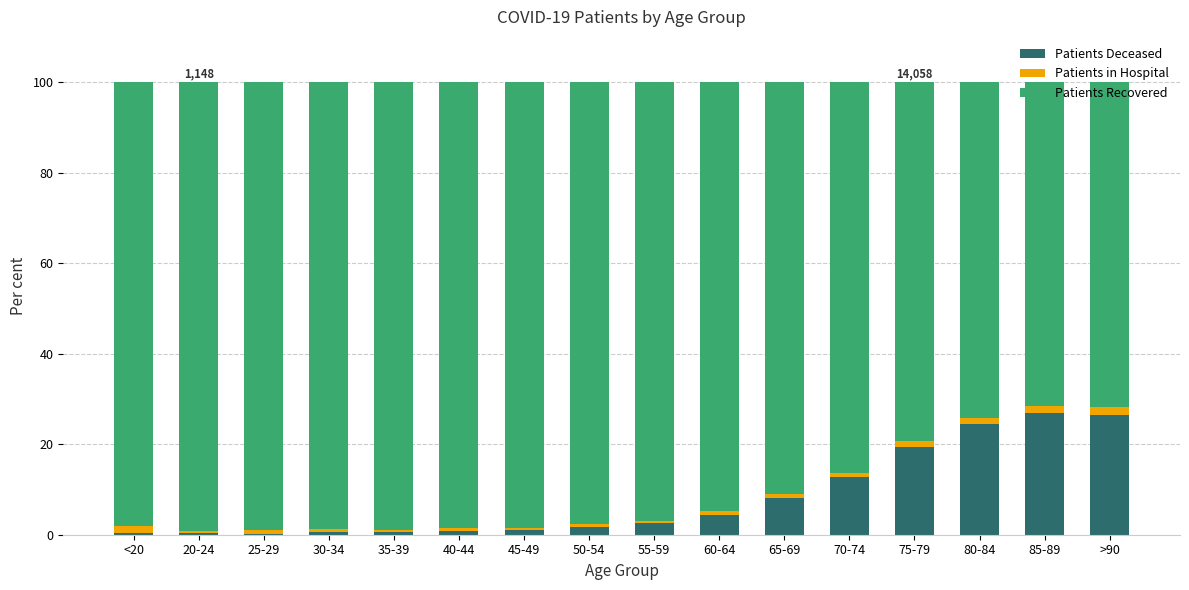

Is it true that Patients Deceased equals 4.0 at 70-74?

False